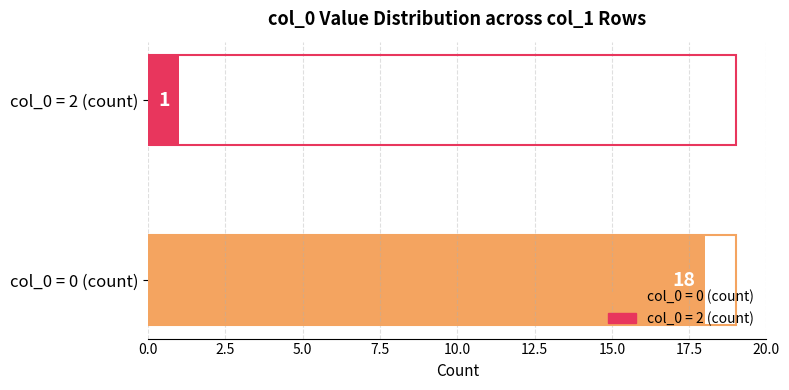

How many bars are there in total?

2